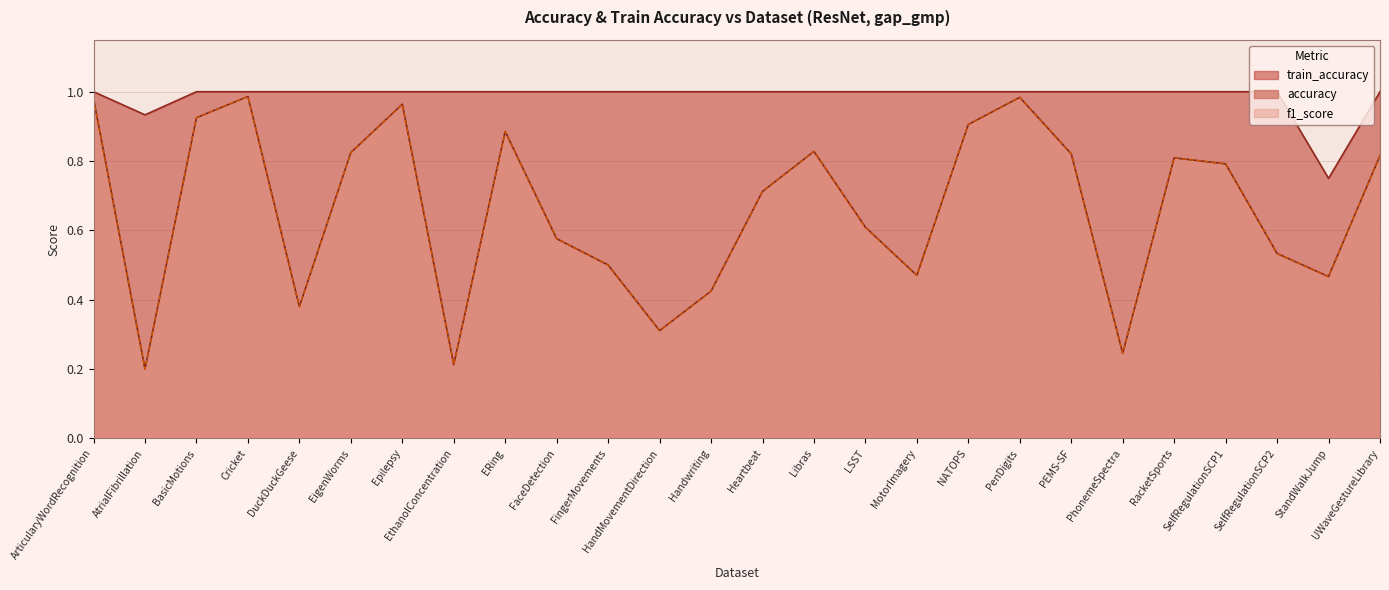

The value of train_accuracy at Handwriting is 1.8. True or false?

False